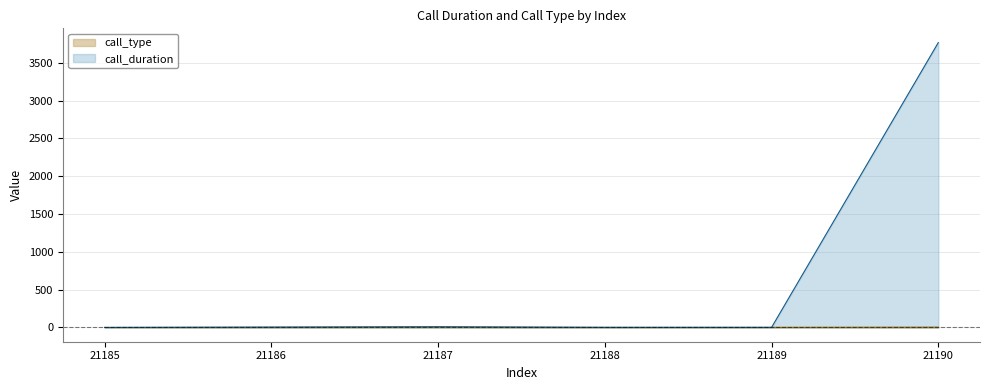

After their last crossing, which series has the higher values: call_duration or call_type?

call_duration